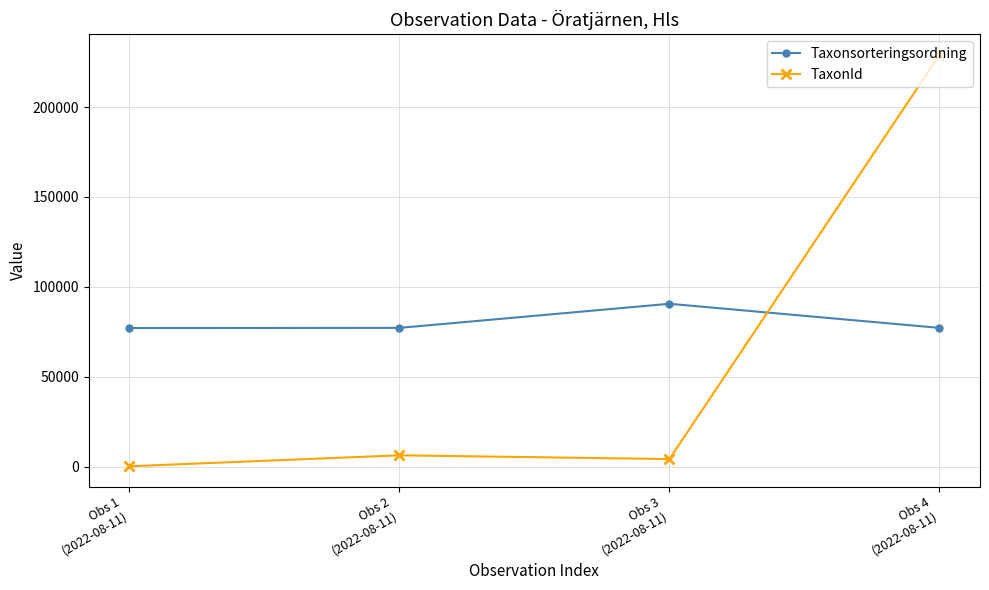

What is the label of the 2nd point from the right?

Obs 3
(2022-08-11)